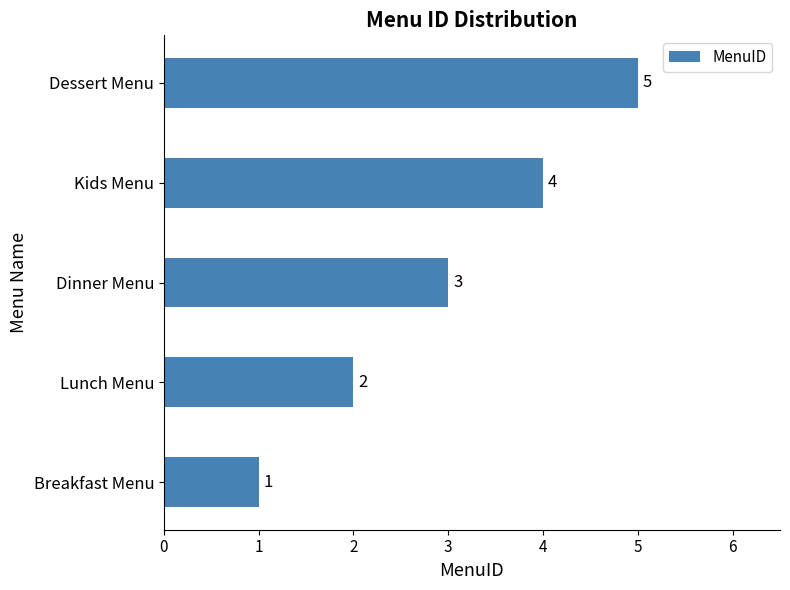

Count the number of categories in the chart.

5